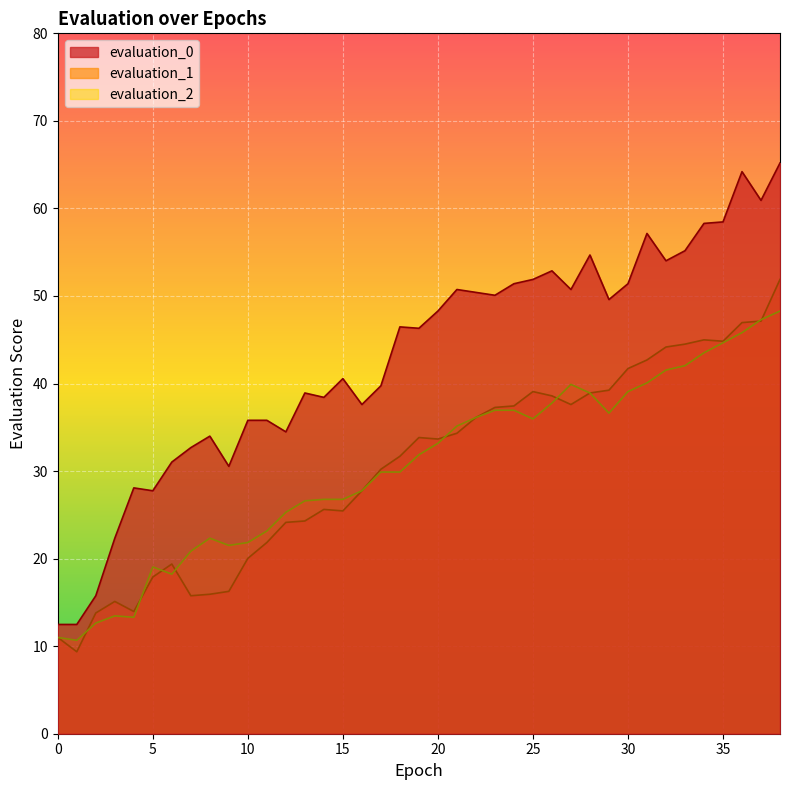

What is the difference between the evaluation_0 values at 30 and 13?

12.5